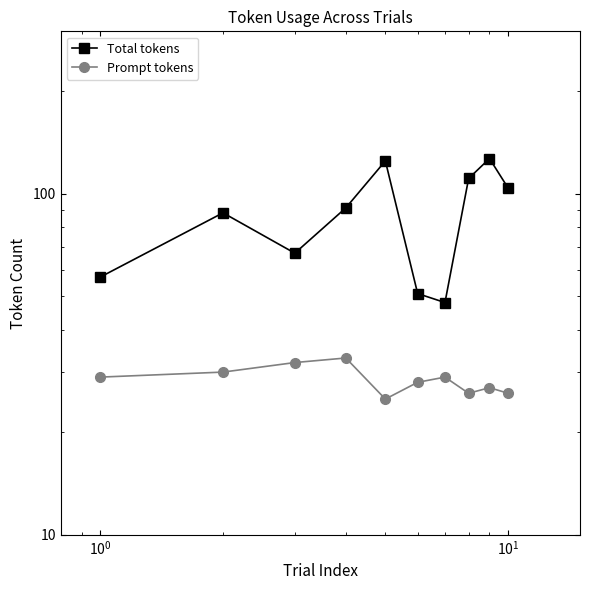

The Prompt tokens series shows 18 at $\mathdefault{10^{1}}$. True or false?

False